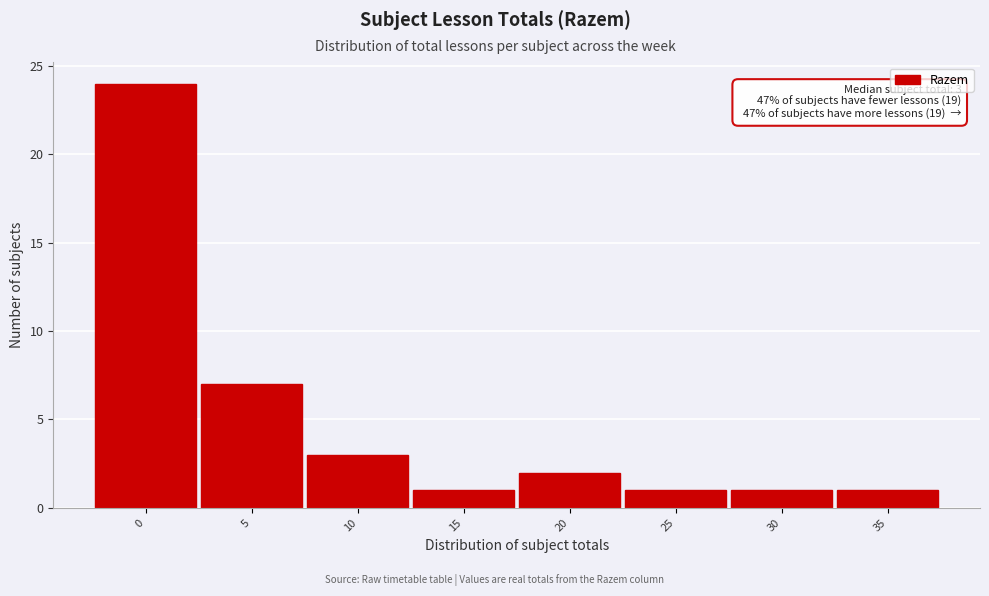

Reading left to right, list all the values displayed in this chart.

24	7	3	1	2	1	1	1